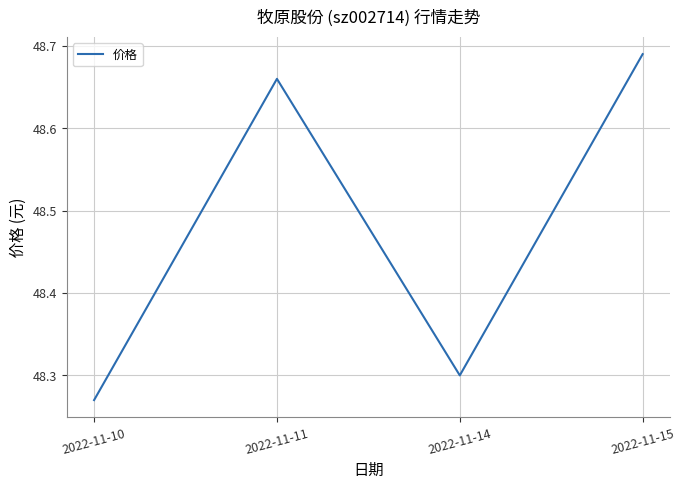

At which label is the value closest to 48?

2022-11-10